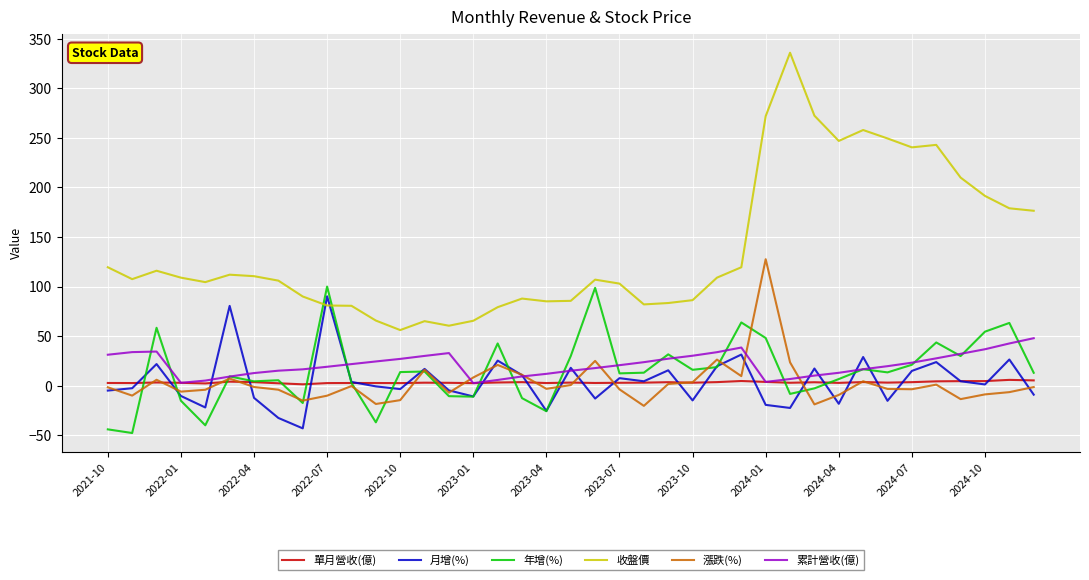

Which series has the widest spread of values?

收盤價